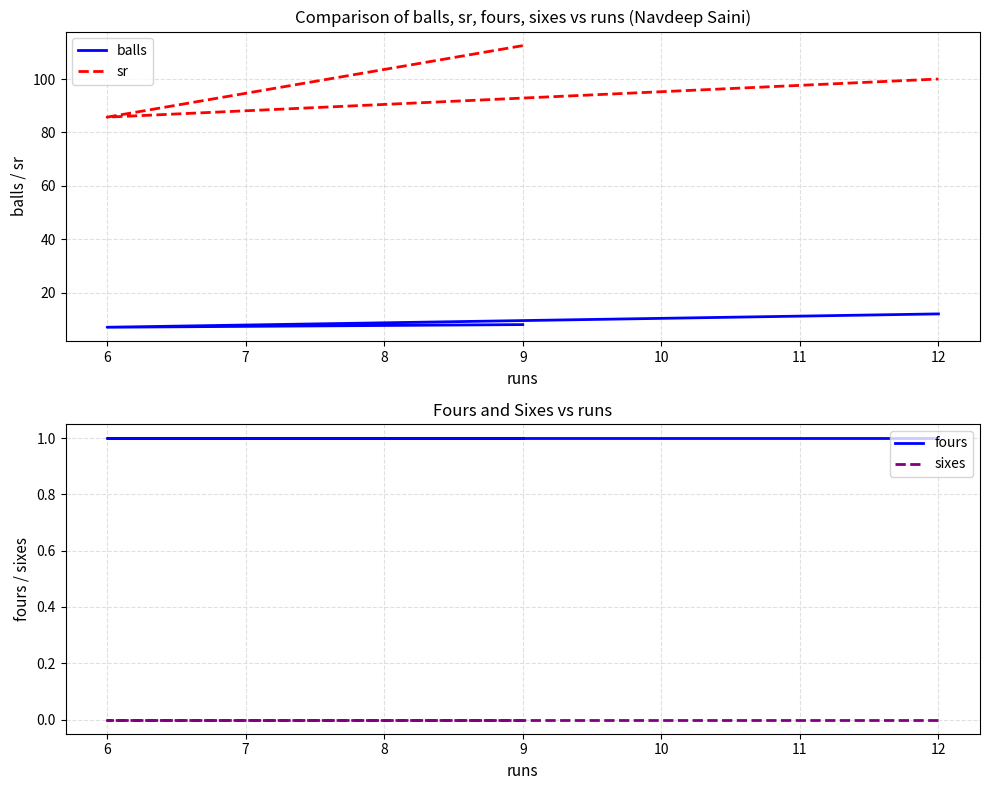

Reading left to right, list all the values displayed in this chart.

balls: 8.0	7.0	12.0
sr: 112.5	85.7	100.0
fours: 1.0	1.0	1.0
sixes: 0.0	0.0	0.0